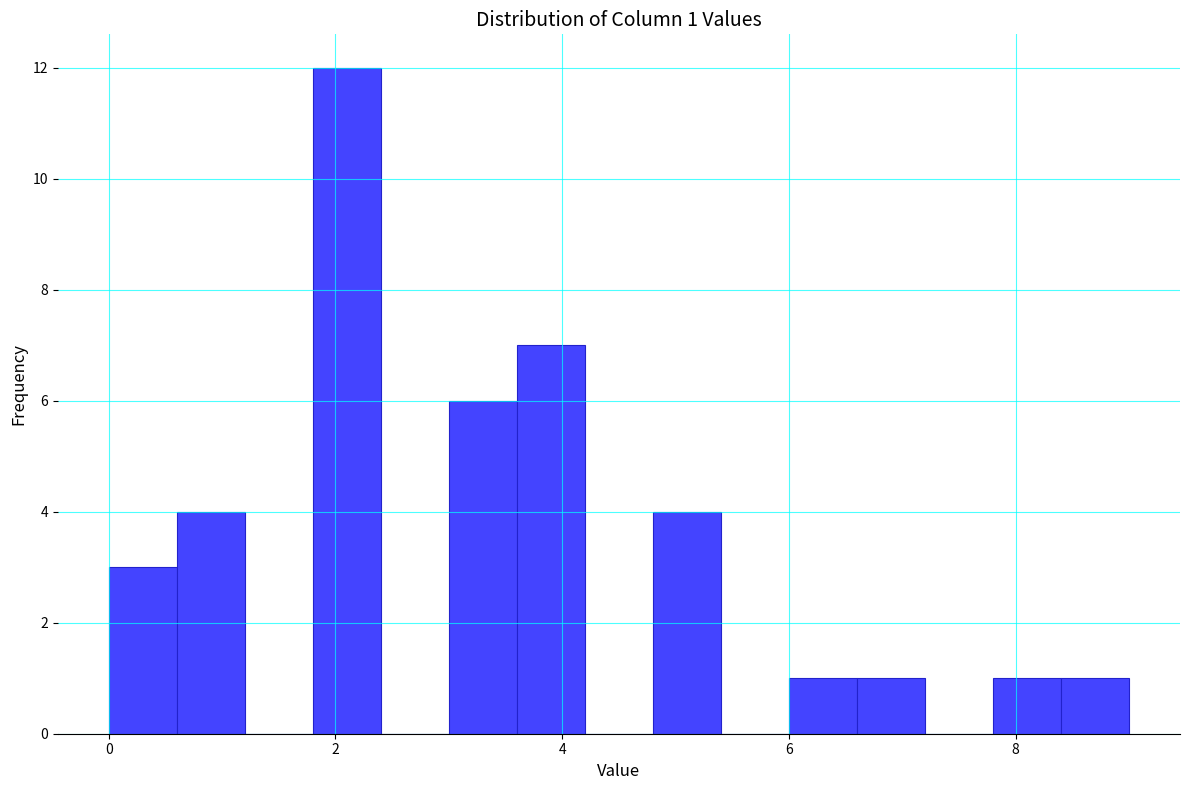

Read against the x-axis, roughly where is the centre of the tallest bar?

2.2